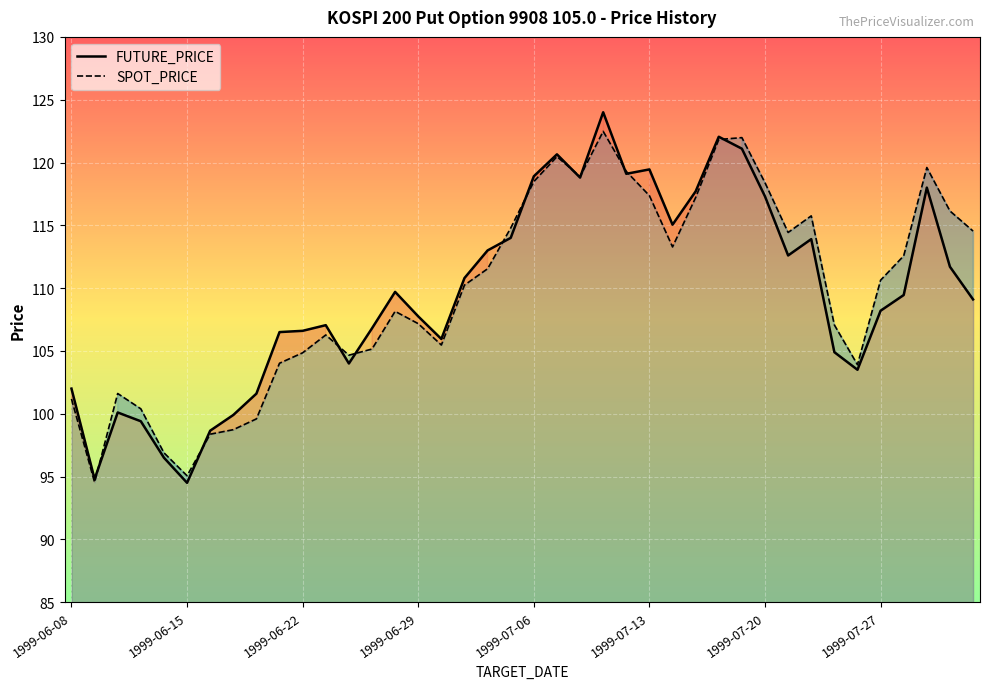

Is the value of SPOT_PRICE at 1999-06-08 greater than the value of FUTURE_PRICE at 16?

No